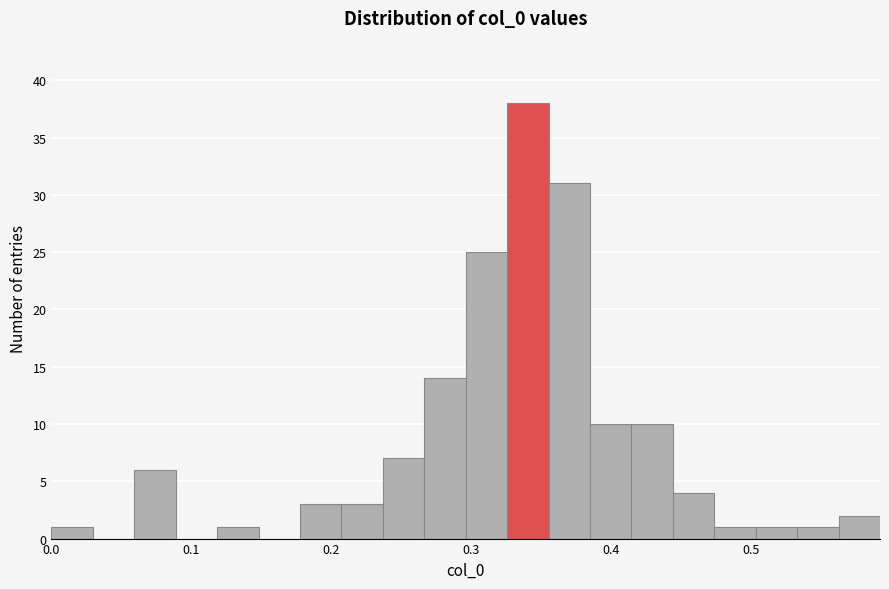

Around what value on the x-axis is the tallest bar? Give the approximate position of its centre, as read against the axis.

0.34